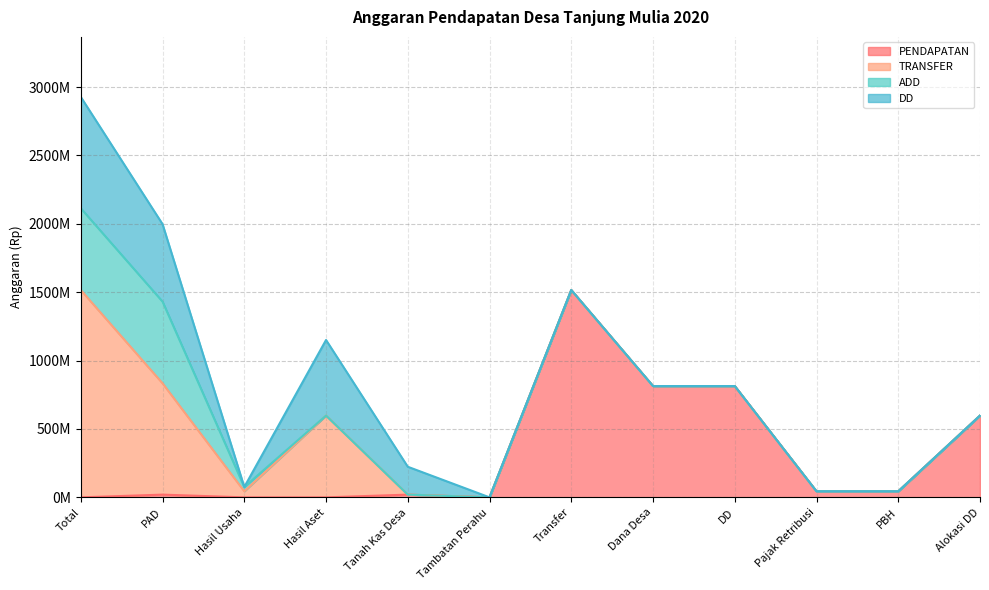

What is the sum of all ADD values?

1227100000